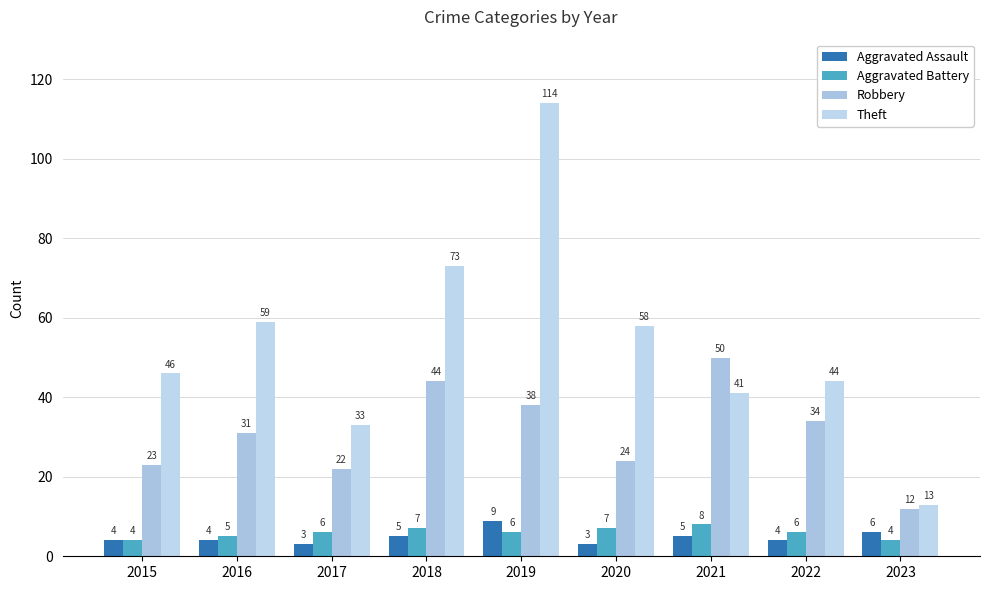

The value of Theft at 2020 is 34. True or false?

False